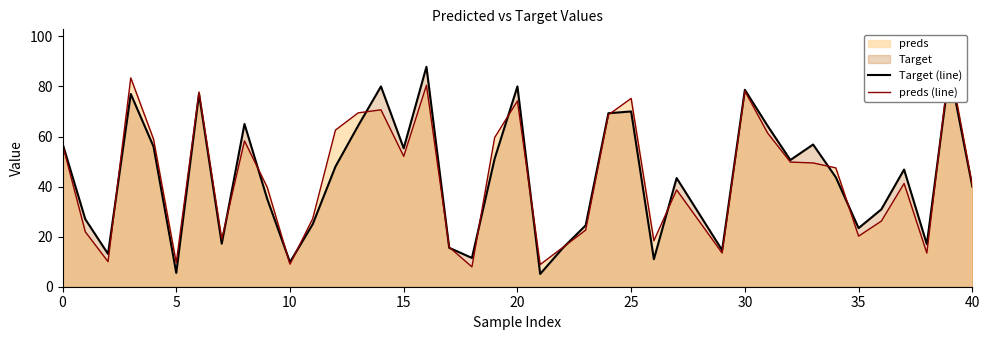

Which series has the widest spread of values?

Target (line)